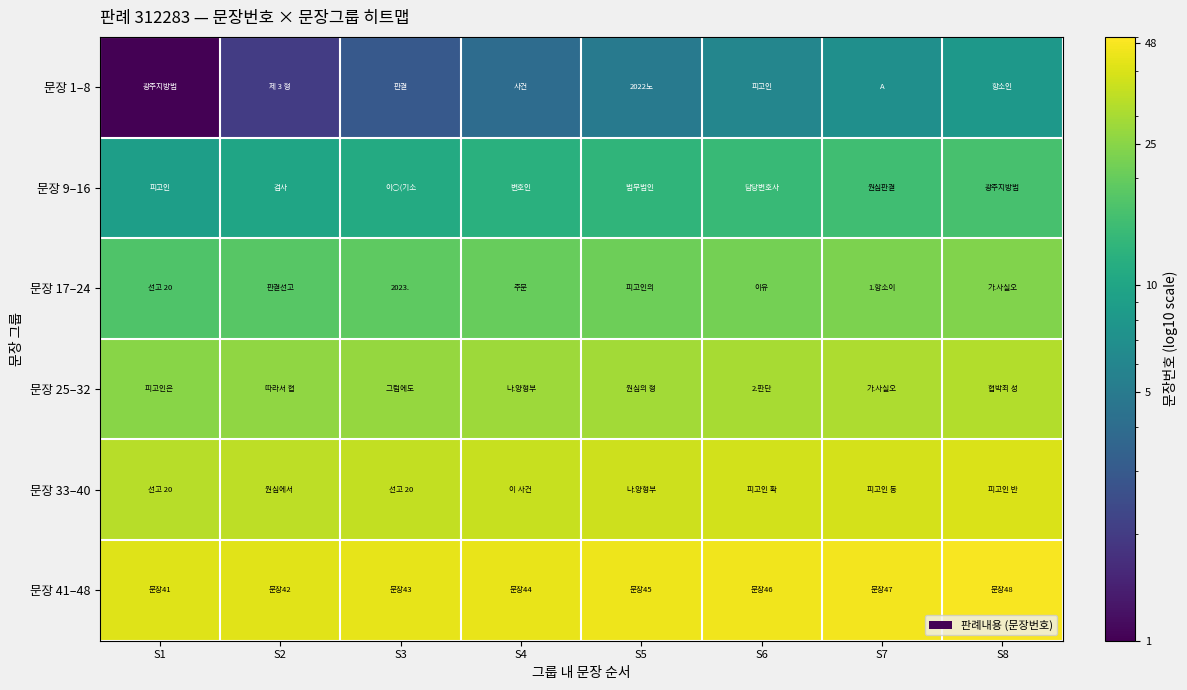

What is the difference between the maximum and minimum values in the 문장 25–32 series?

7